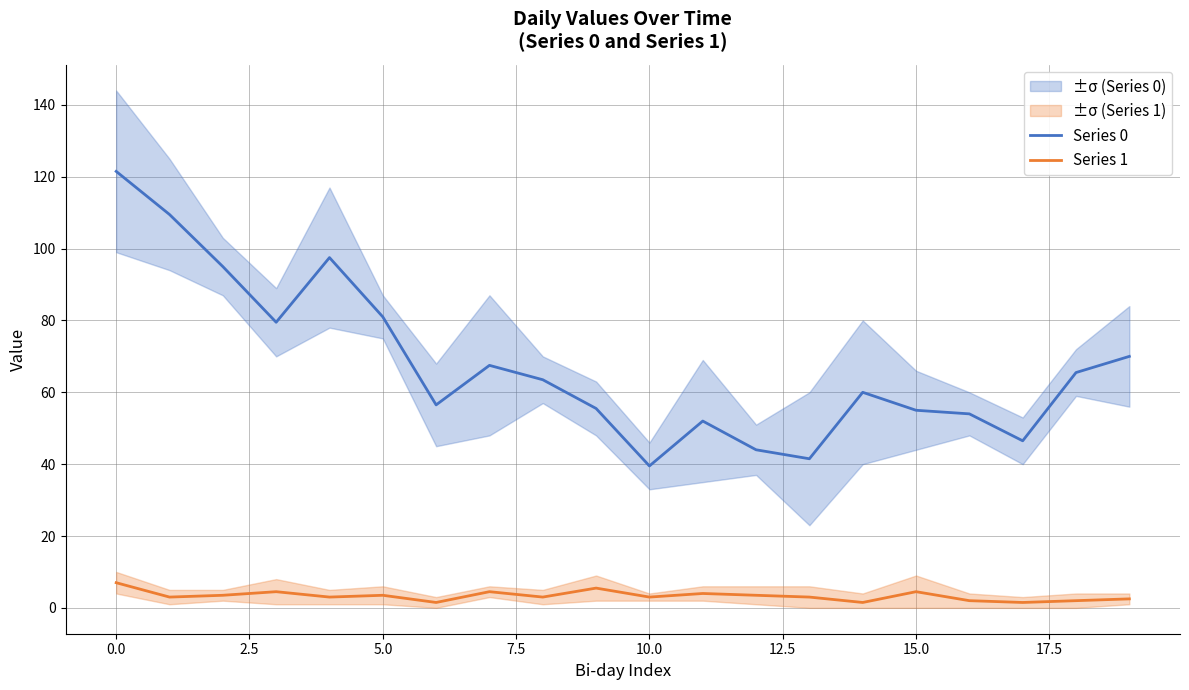

What is the approximate value of Series 1 at 15.0?

4.5